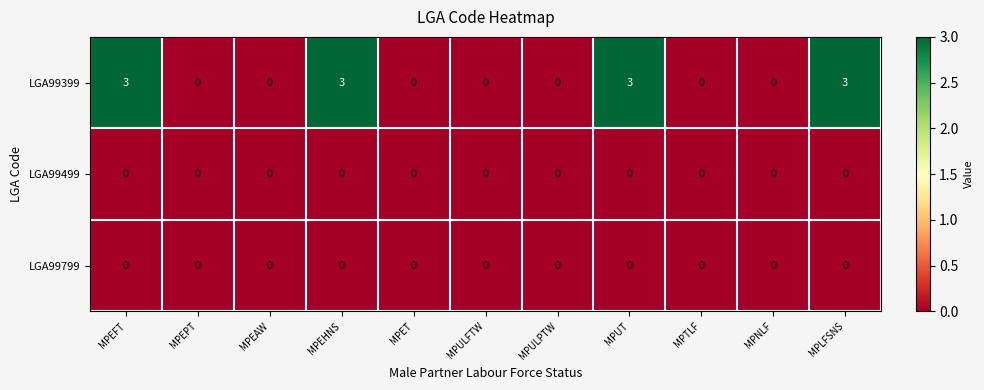

Which series has the widest spread of values?

LGA99399